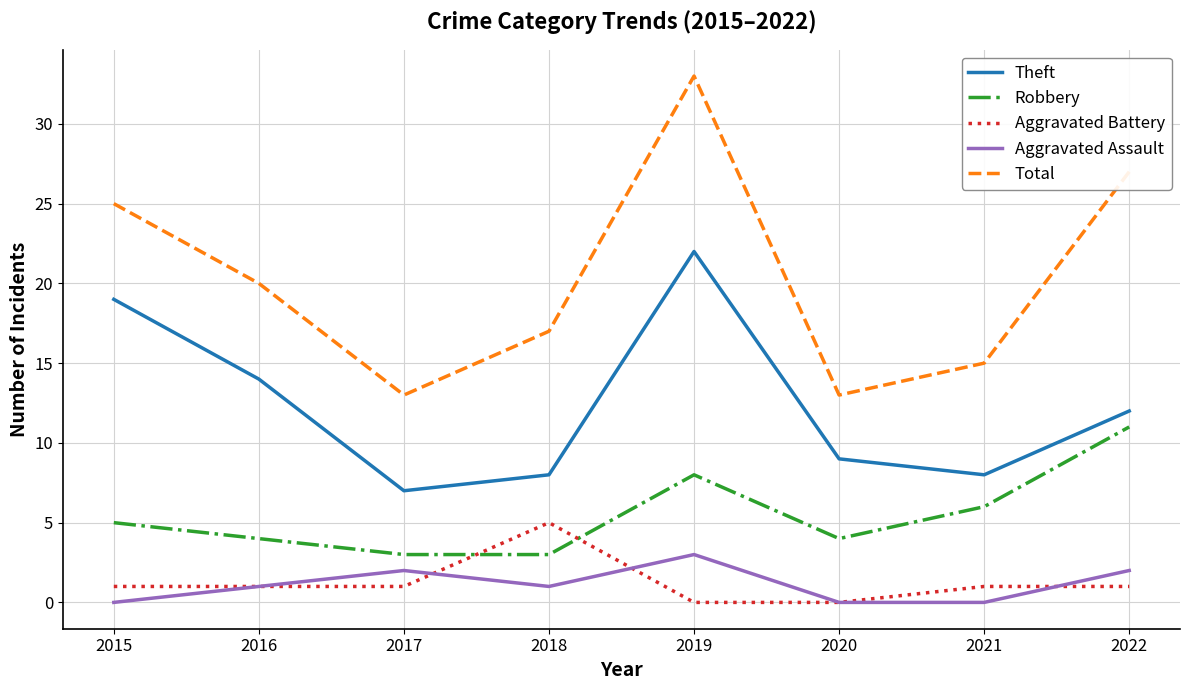

The Theft series shows 2 at 2021. True or false?

False